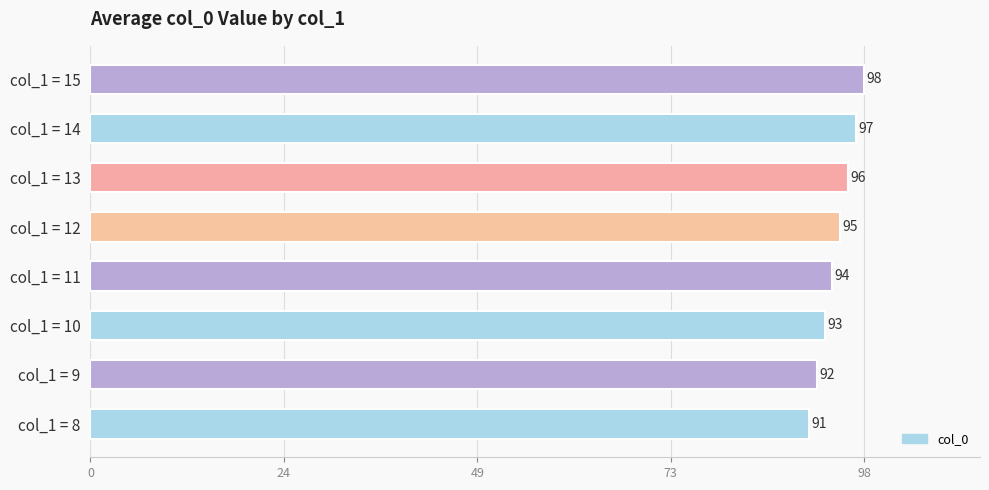

Rank the categories by value from highest to lowest.

col_1 = 15, col_1 = 14, col_1 = 13, col_1 = 12, col_1 = 11, col_1 = 10, col_1 = 9, col_1 = 8